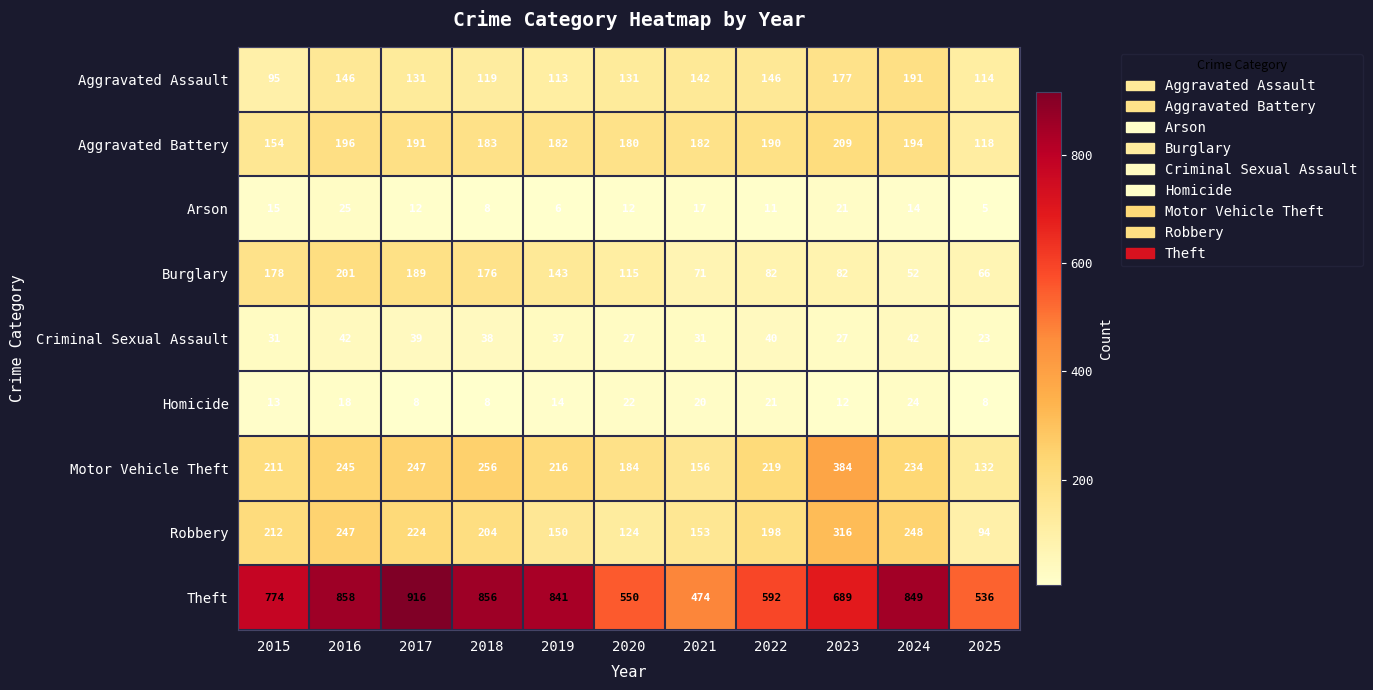

What is the difference between the highest and lowest values at 2020?

538